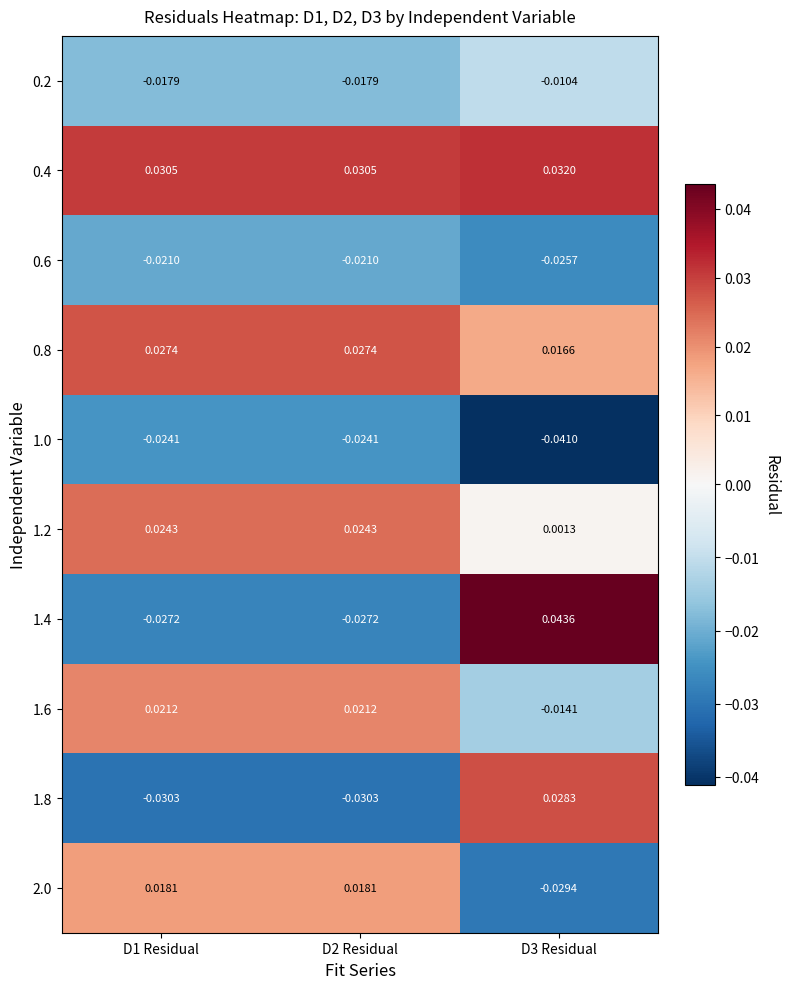

Is the value of 1.2 at D3 Residual greater than the value of 1.6 at D3 Residual?

Yes